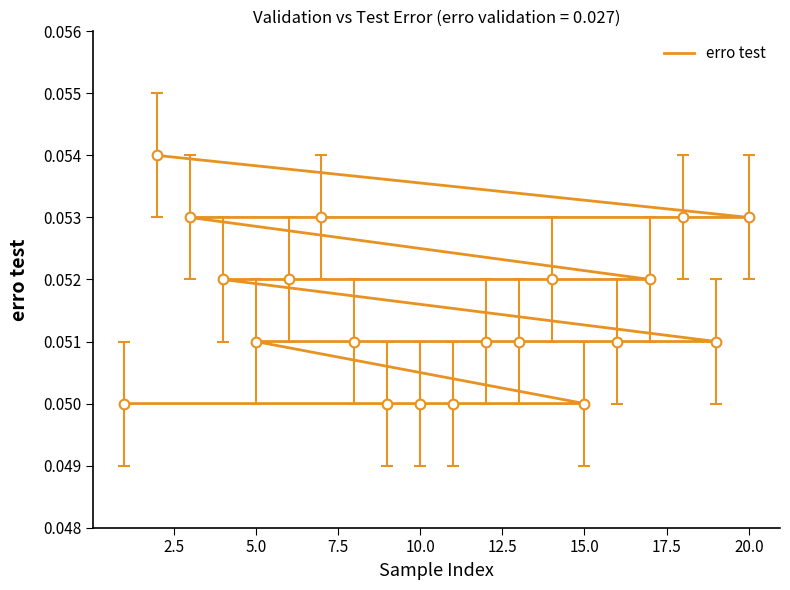

Count the number of data series in this chart.

1